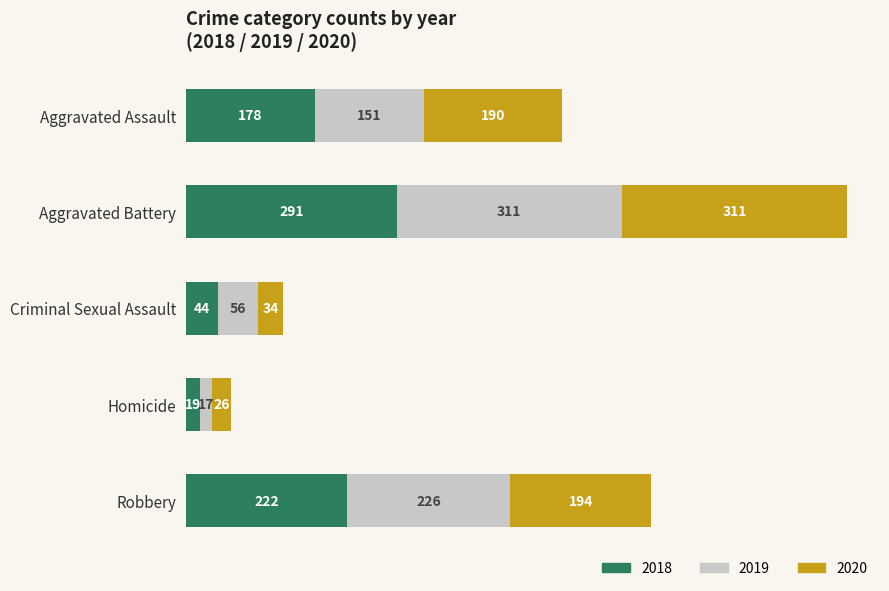

The 2018 series shows 291 at Aggravated Battery. True or false?

True